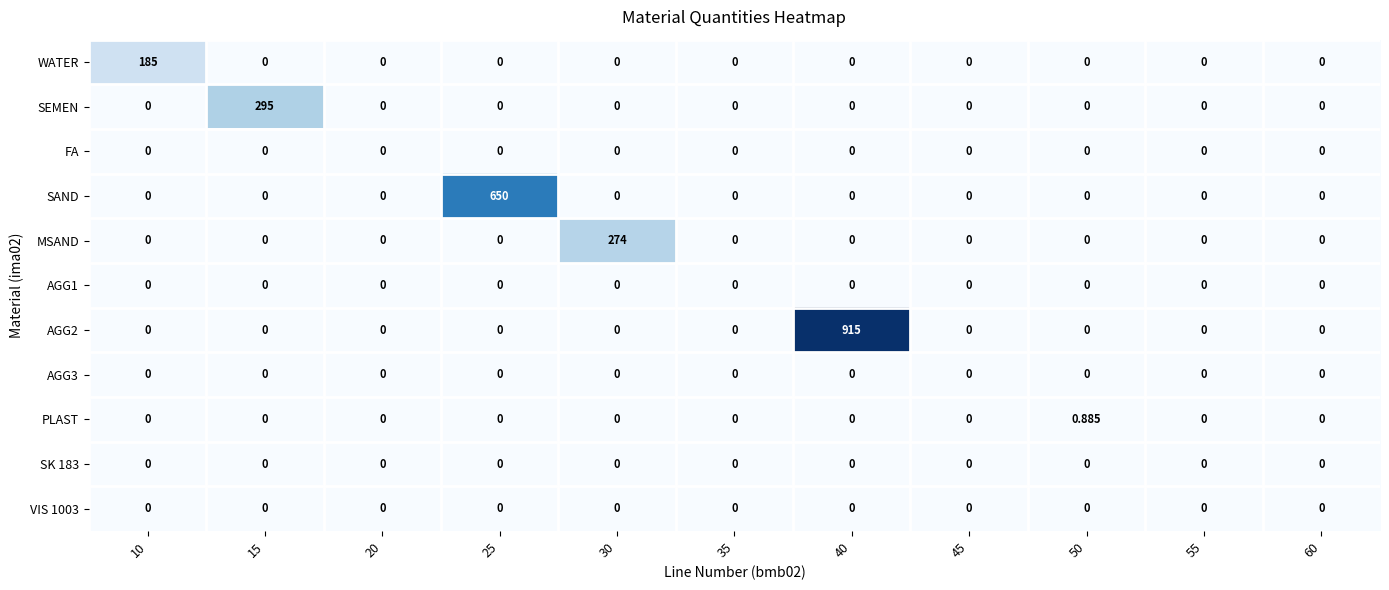

At which category is the sum across all series the highest?

40